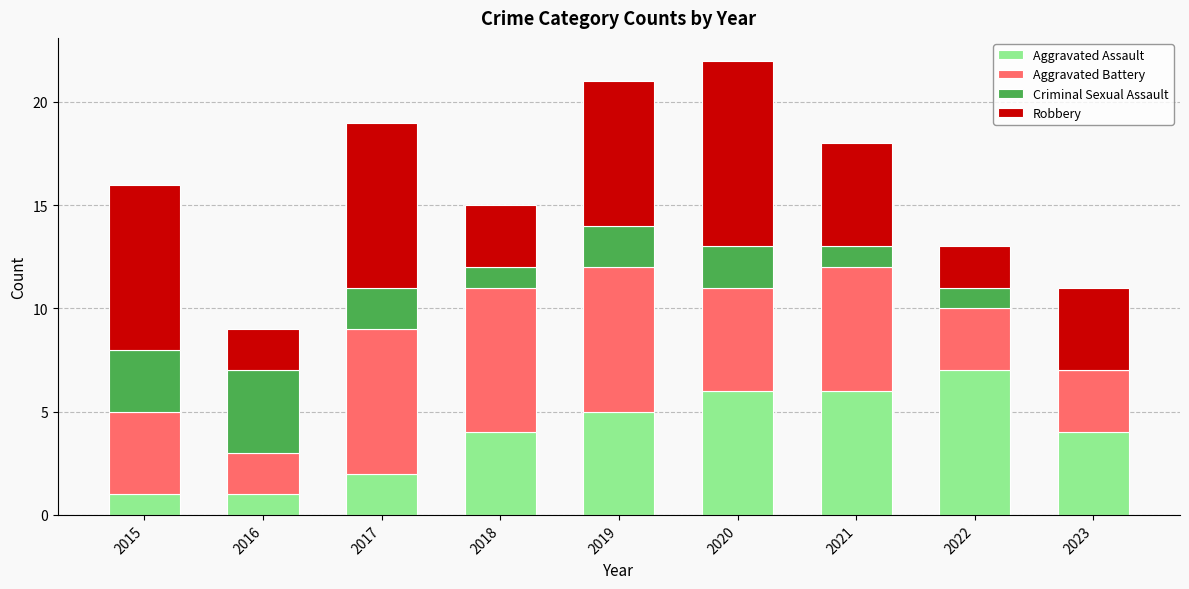

The value of Aggravated Assault at 2019 is 7. True or false?

False